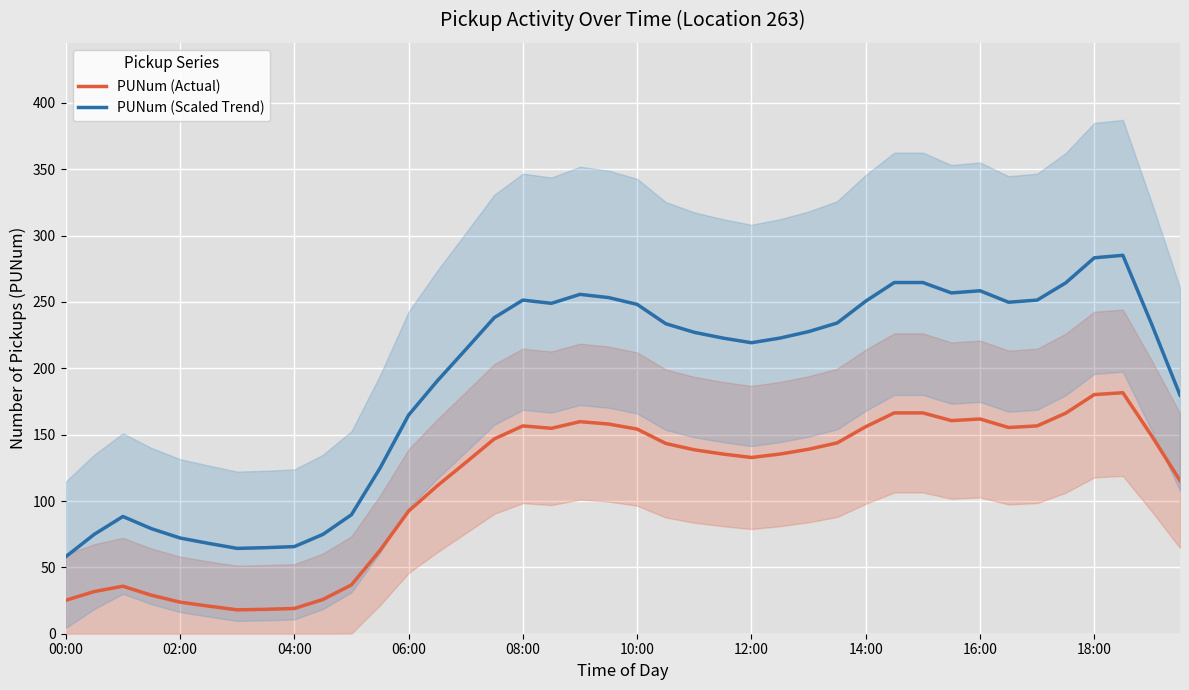

True or false: PUNum (Actual) has a value of 25.2 at 00:00.

True